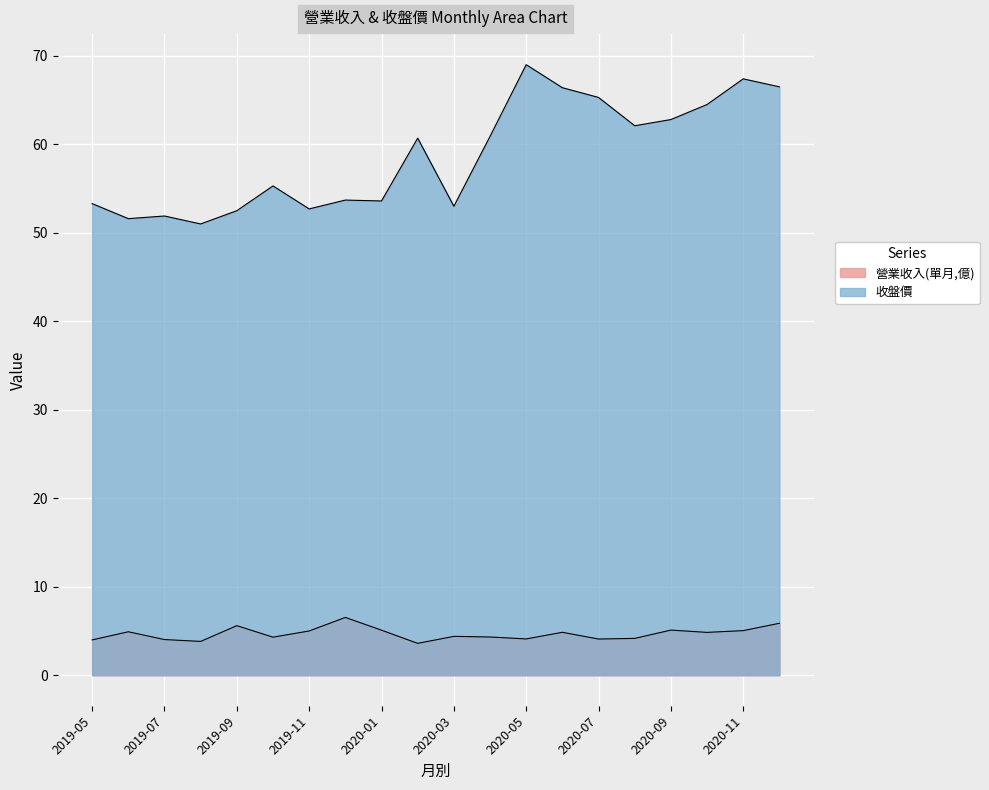

Rank the series by their average value, from highest to lowest.

收盤價, 營業收入(單月,億)